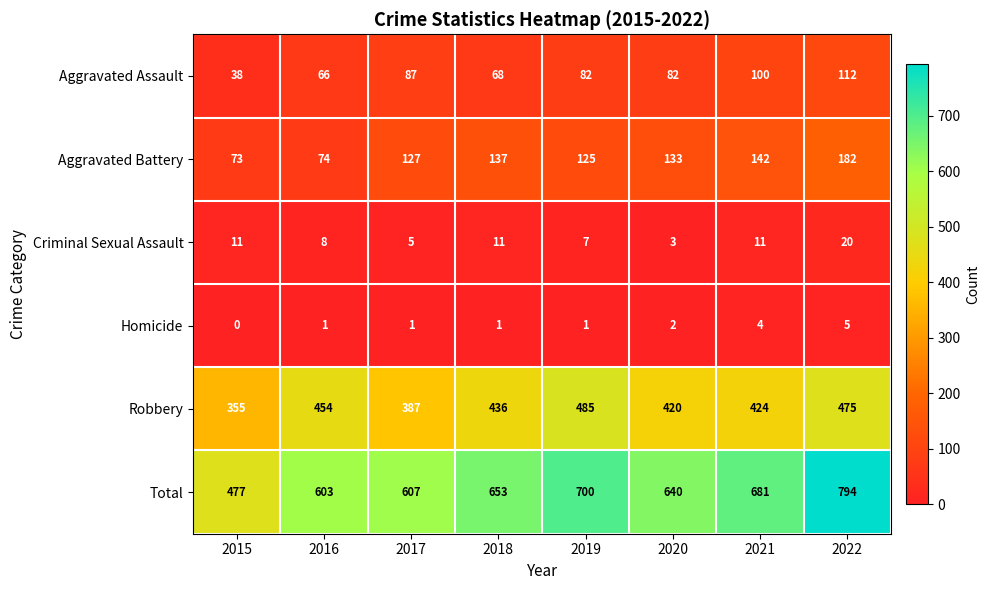

Read the Total value at 2016.

603